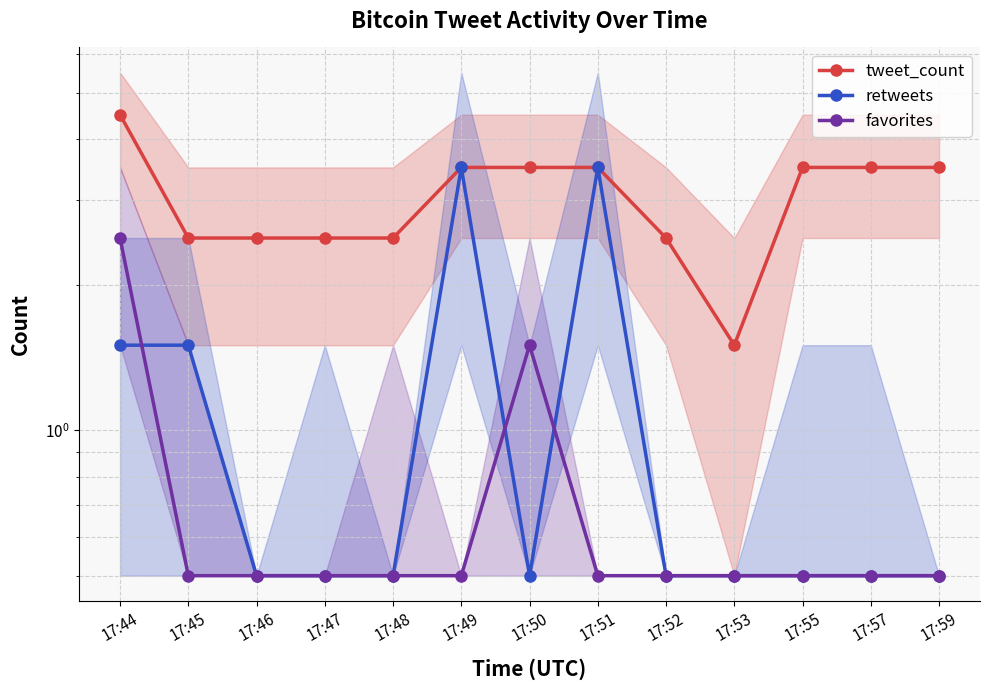

What is the value of the tweet_count point at the 4th from the left?

2.5